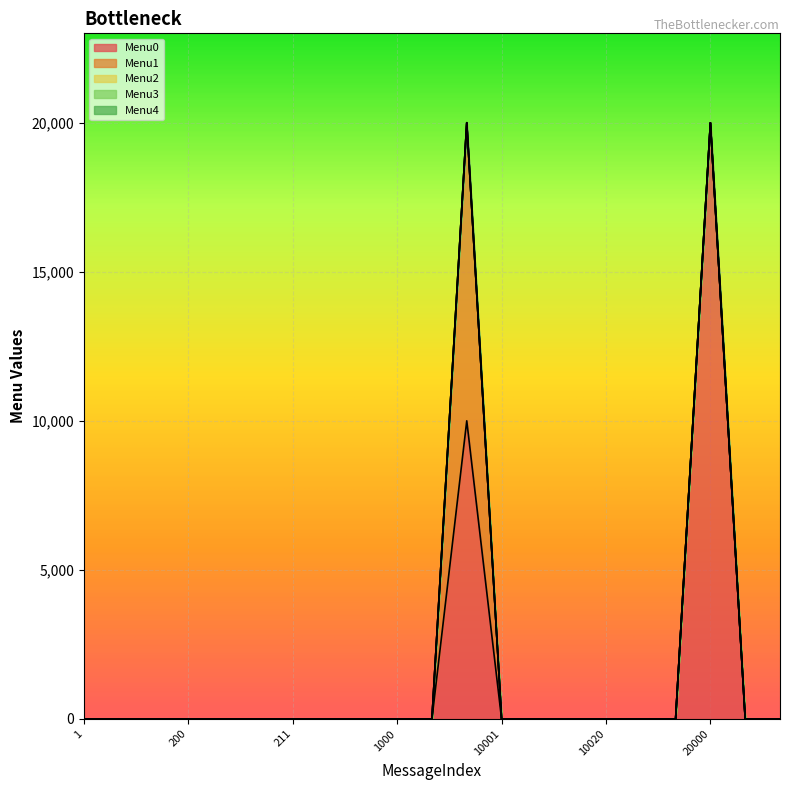

At which label is Menu2 closest to 0?

1